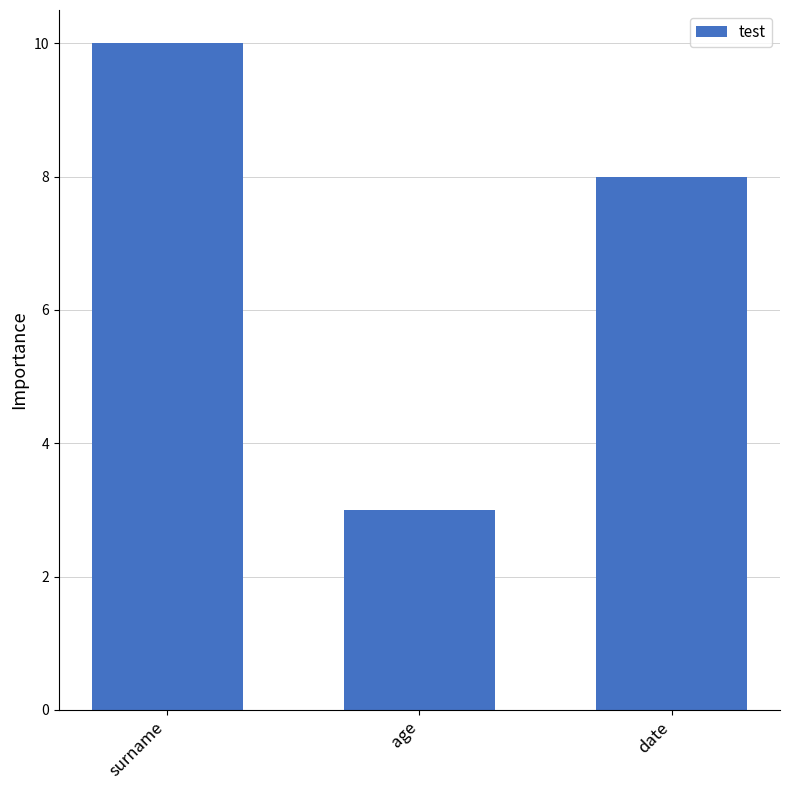

Which label corresponds to the largest value in the chart?

surname